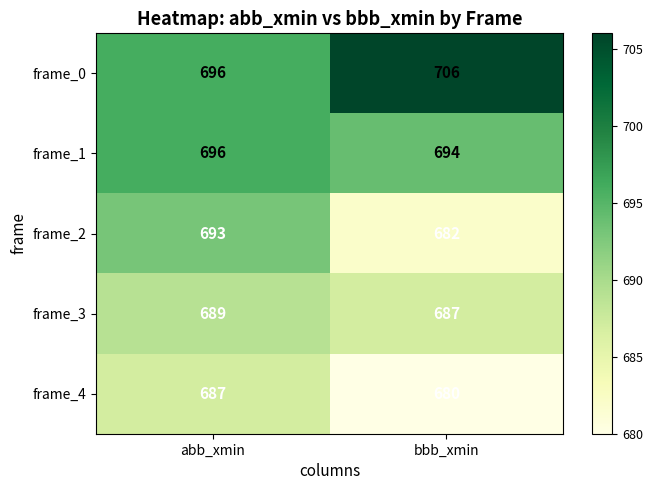

At how many categories does at least one series exceed 694?

2